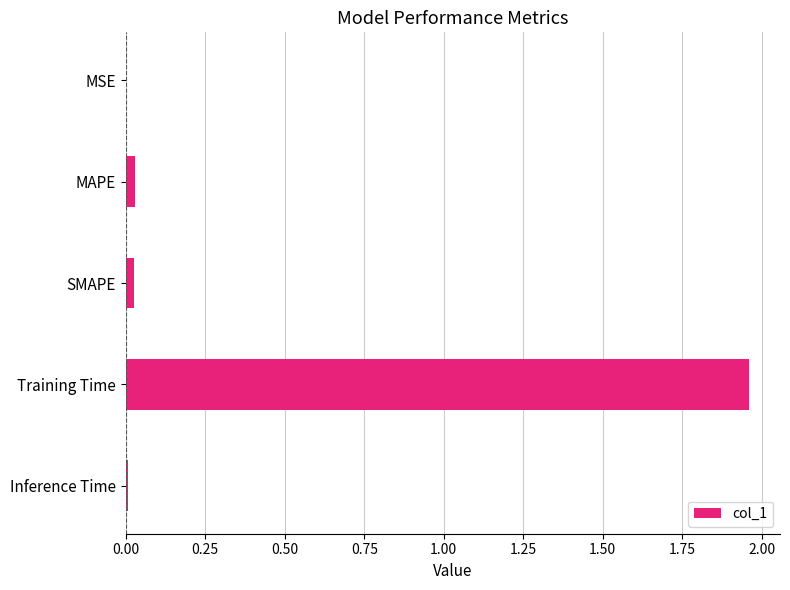

The value at MSE is 0.0. True or false?

True